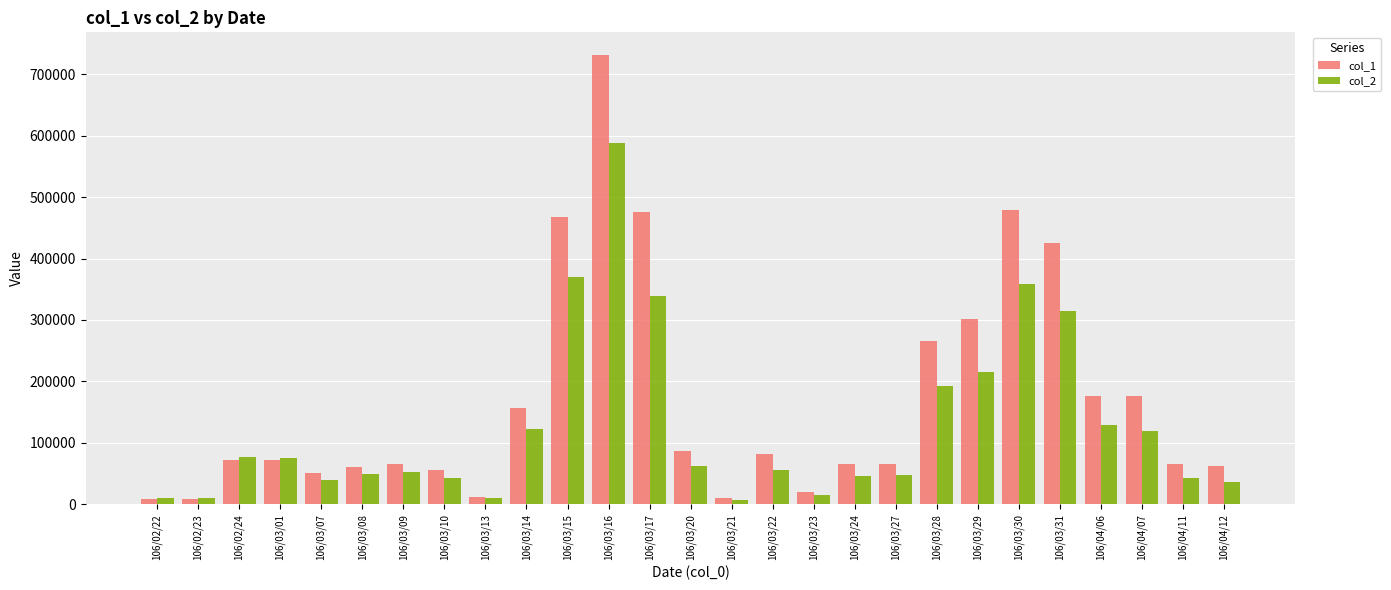

What is the maximum value for col_1?

732000